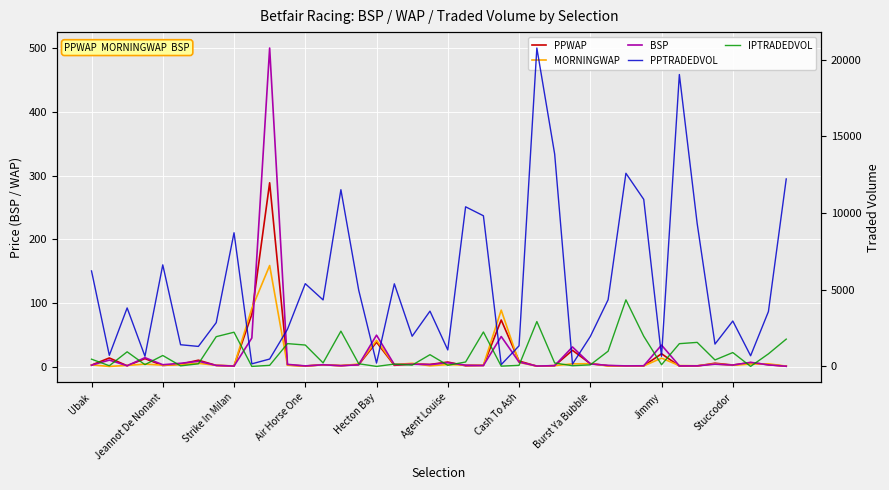

Rank the categories by PPWAP value from lowest to highest.

39, 25, Jimmy, 33, 12, 30, 34, 31, 21, Strike In Milan, 29, 26, 14, Hecton Bay, 22, Burst Ya Bubble, 17, Ubak, 11, 36, 13, 38, 15, 19, Agent Louise, 18, 28, 35, 37, 20, 24, Cash To Ash, Air Horse One, Jeannot De Nonant, 32, 27, 16, 23, Stuccodor, 10